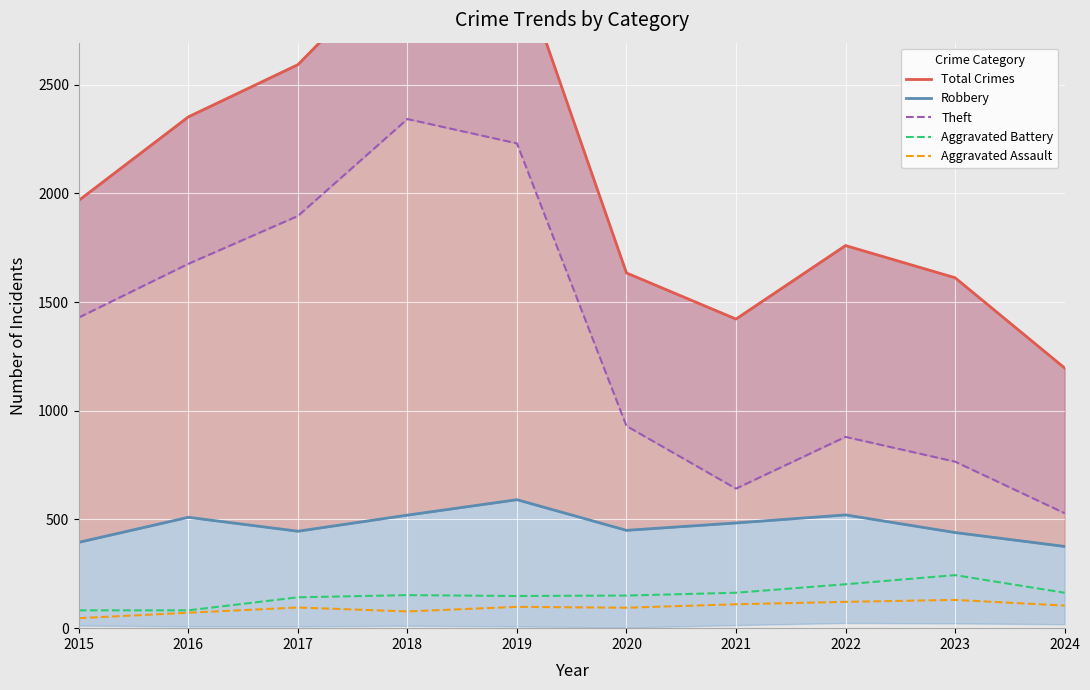

Which series has the widest spread of values?

Total Crimes